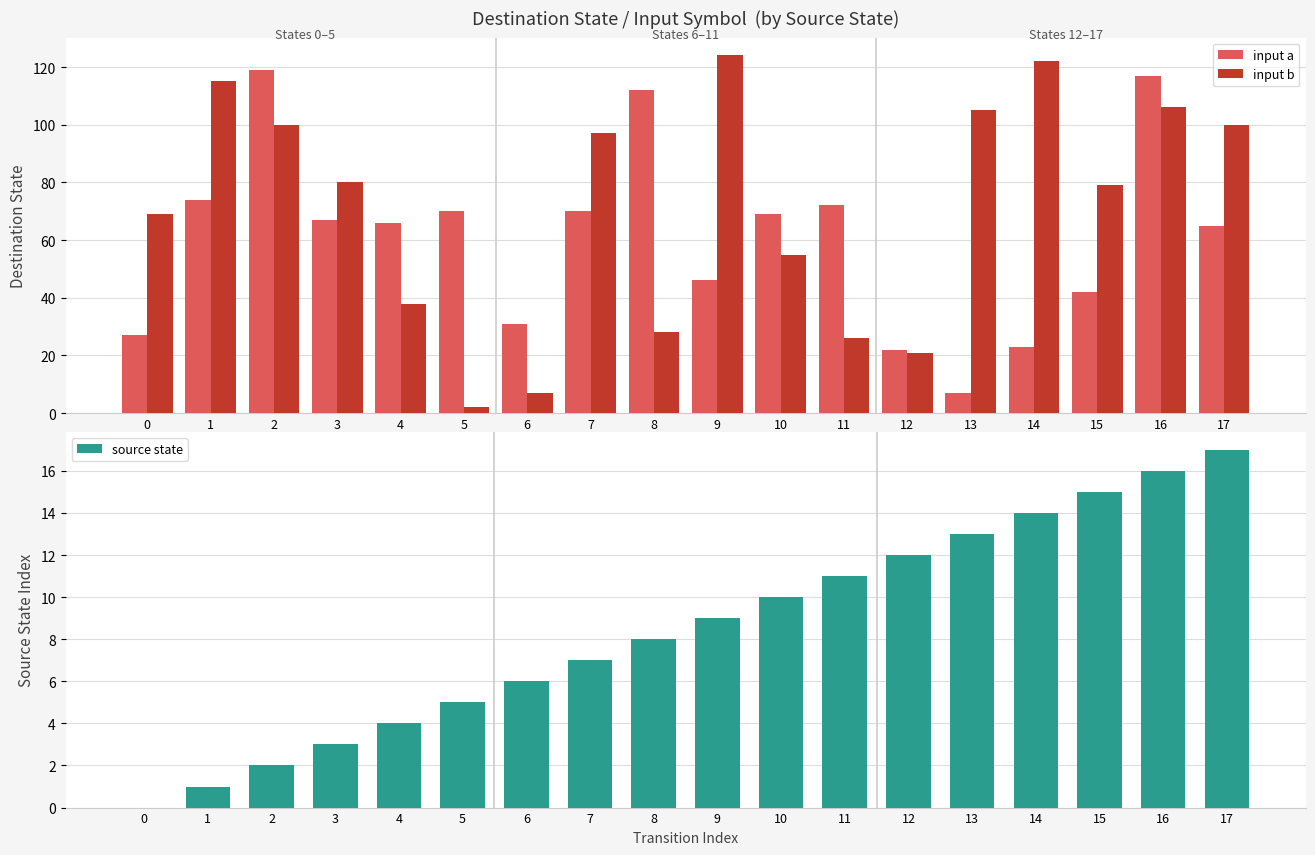

At 12, list the series in order from largest to smallest.

input a, input b, source state